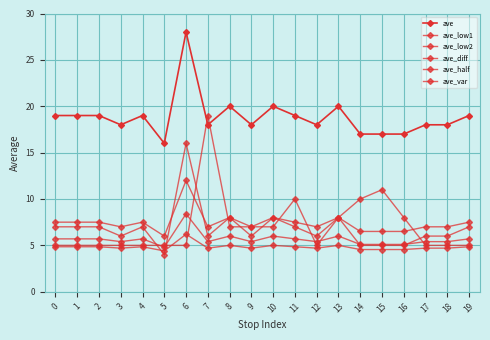

At which category does ave_low2 reach its first local valley?

3